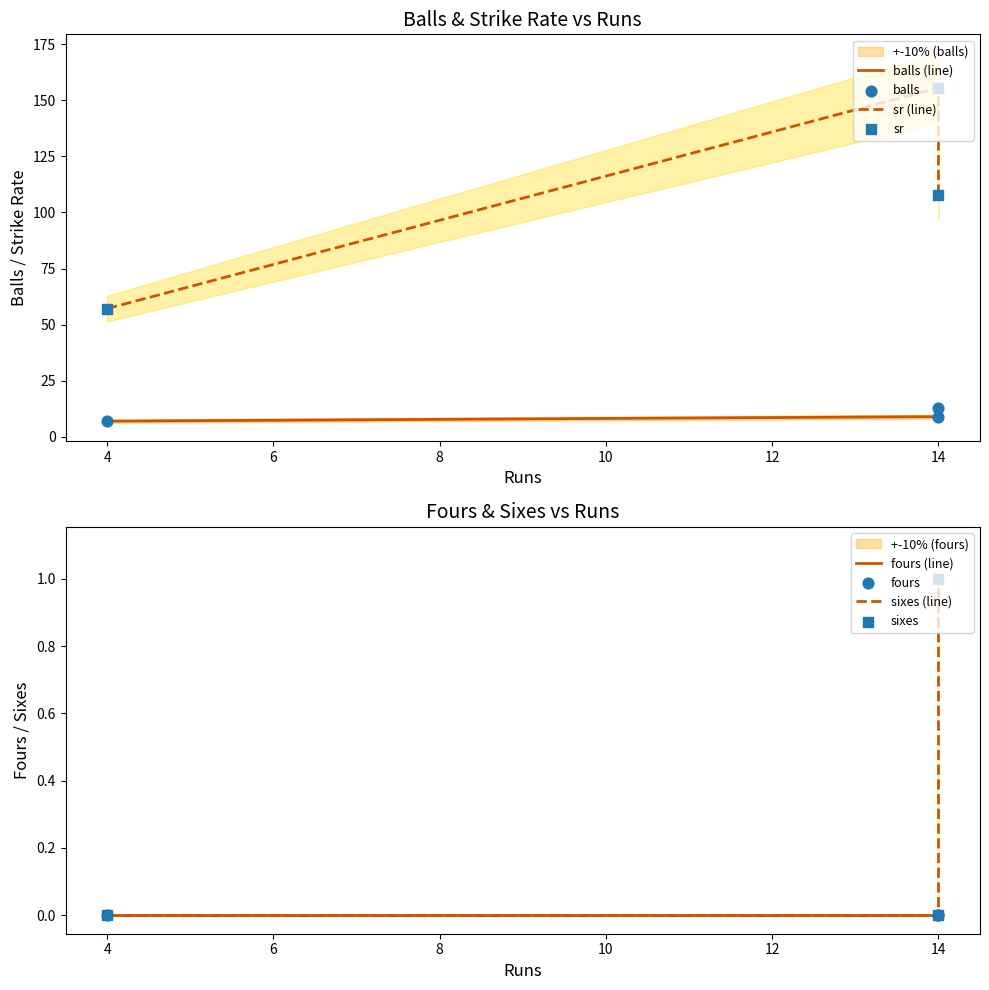

Which series reaches the maximum Y coordinate?

sr